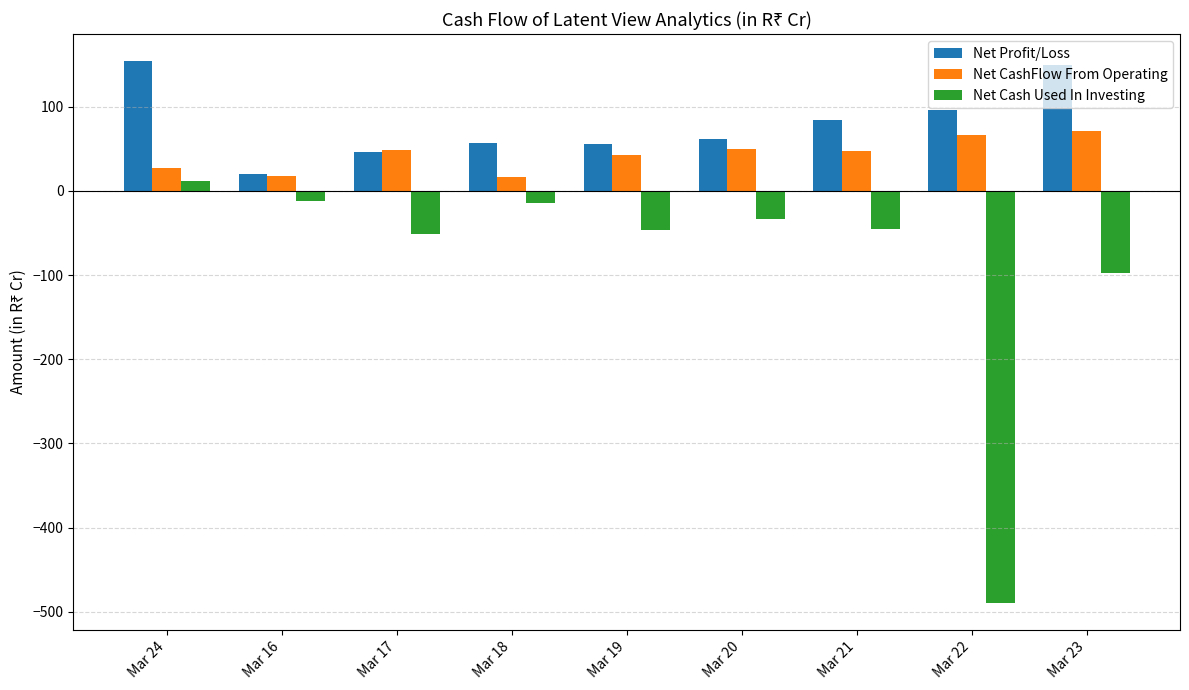

Which series has the largest range (max minus min)?

Net Cash Used In Investing